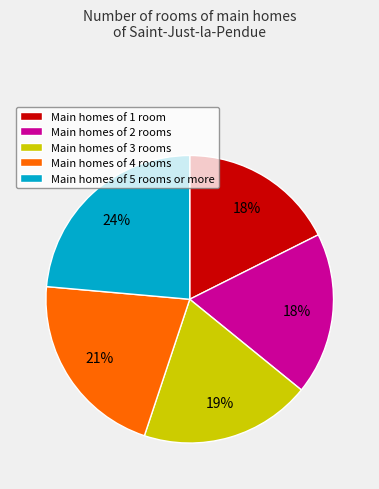

To the nearest percent, what is the difference between the largest and smallest slice percentages?

6%